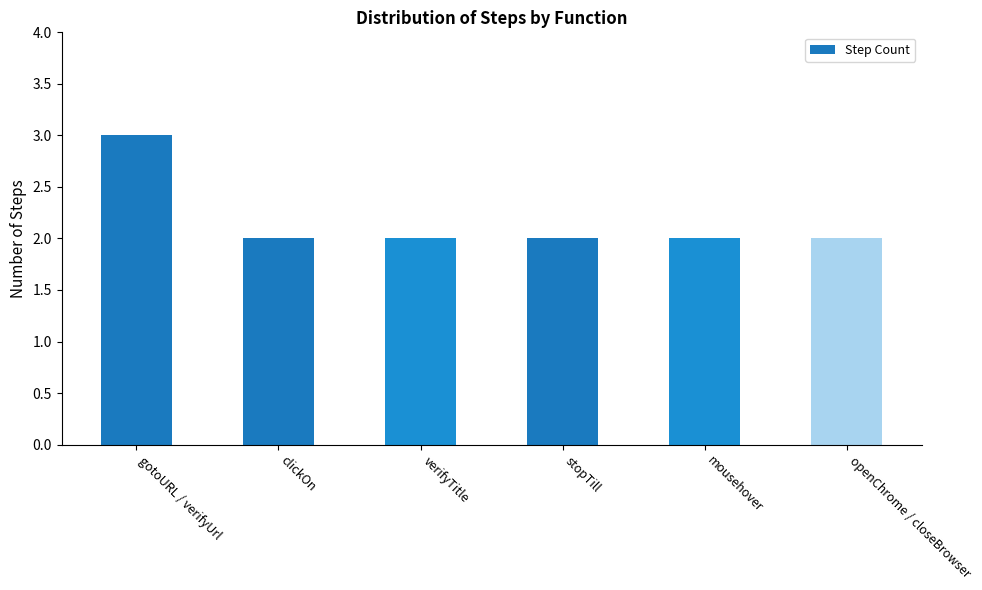

What is the sum of the values at mousehover and clickOn?

4